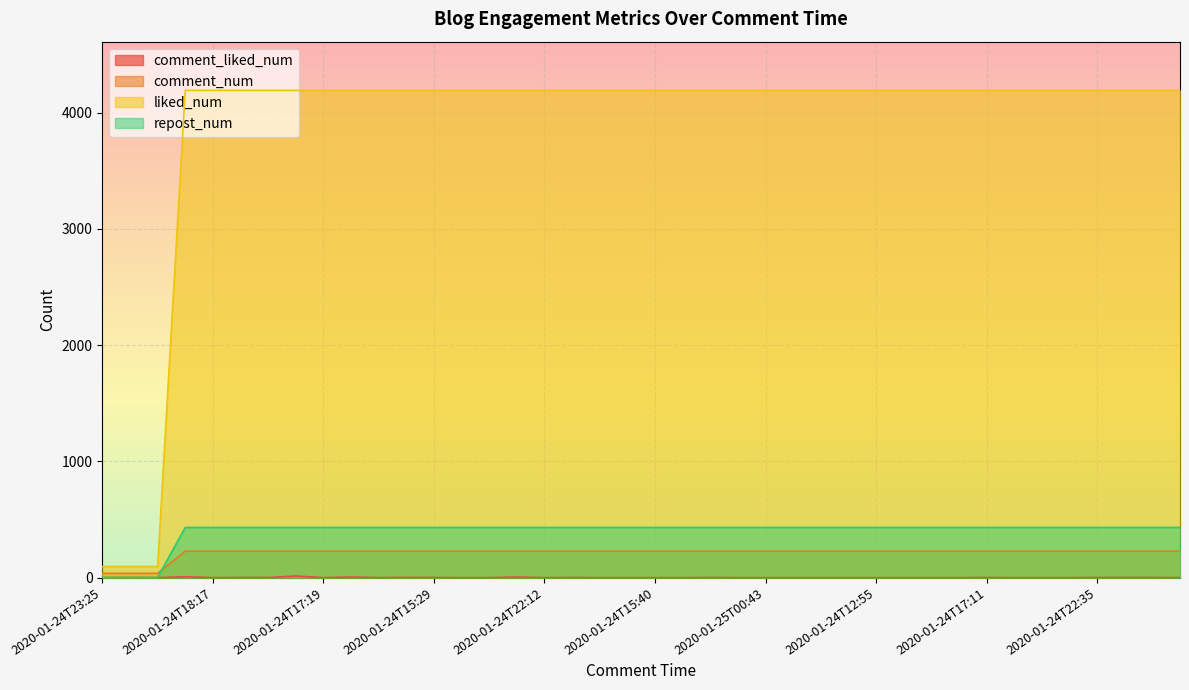

What are all the series names shown in the legend?

comment_liked_num, comment_num, liked_num, repost_num